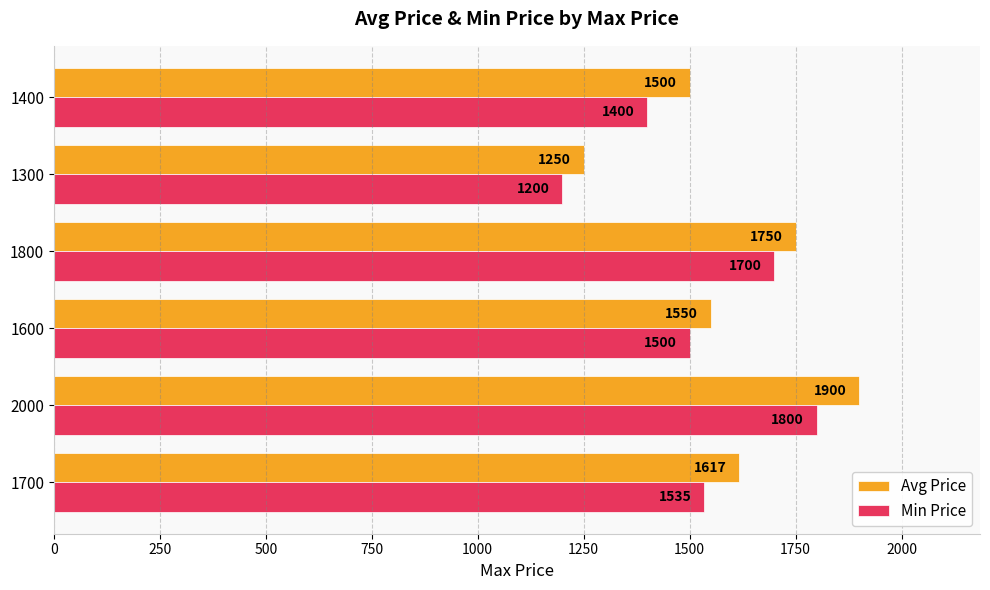

Which category has the lowest value in the Min Price series?

1300